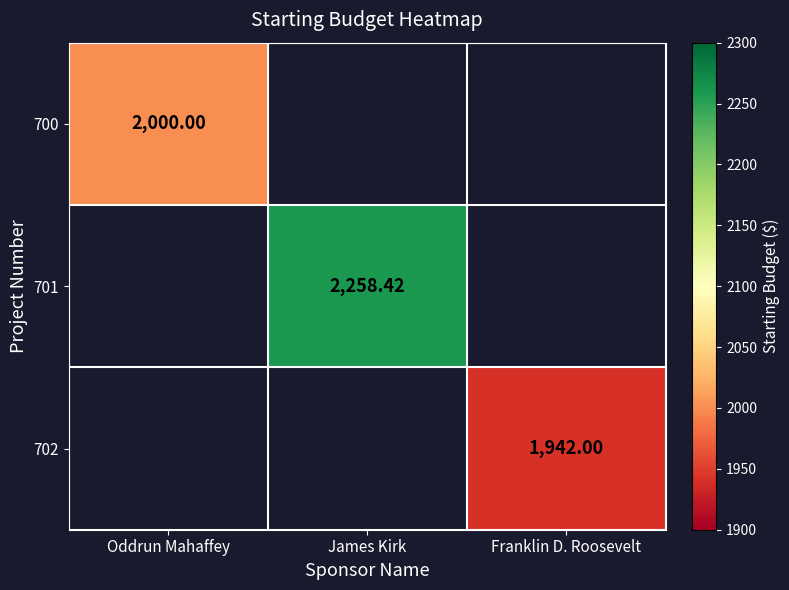

What is the lowest value of the 700 series?

2000.0